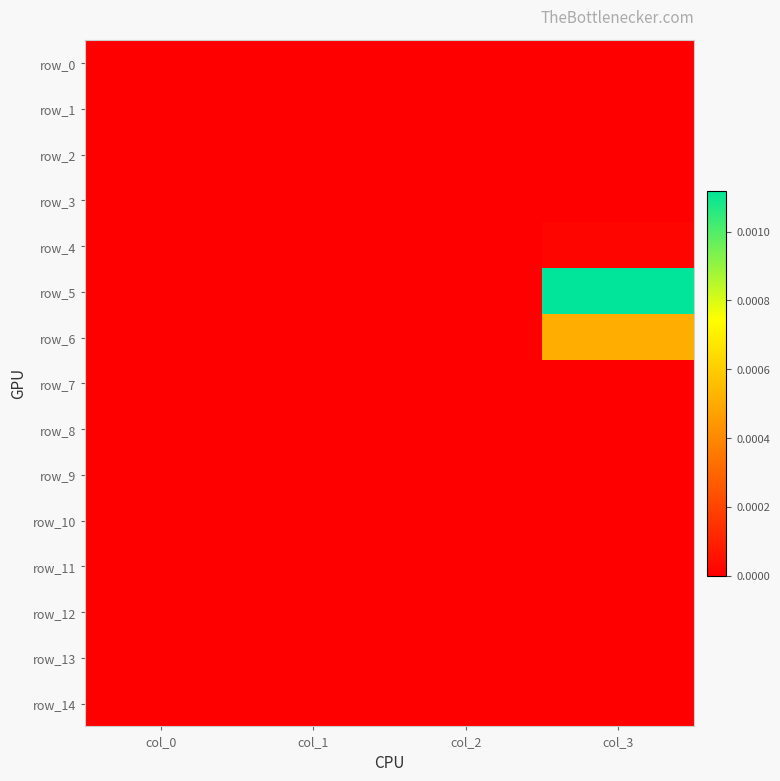

Which series has the largest total across all categories?

row_5